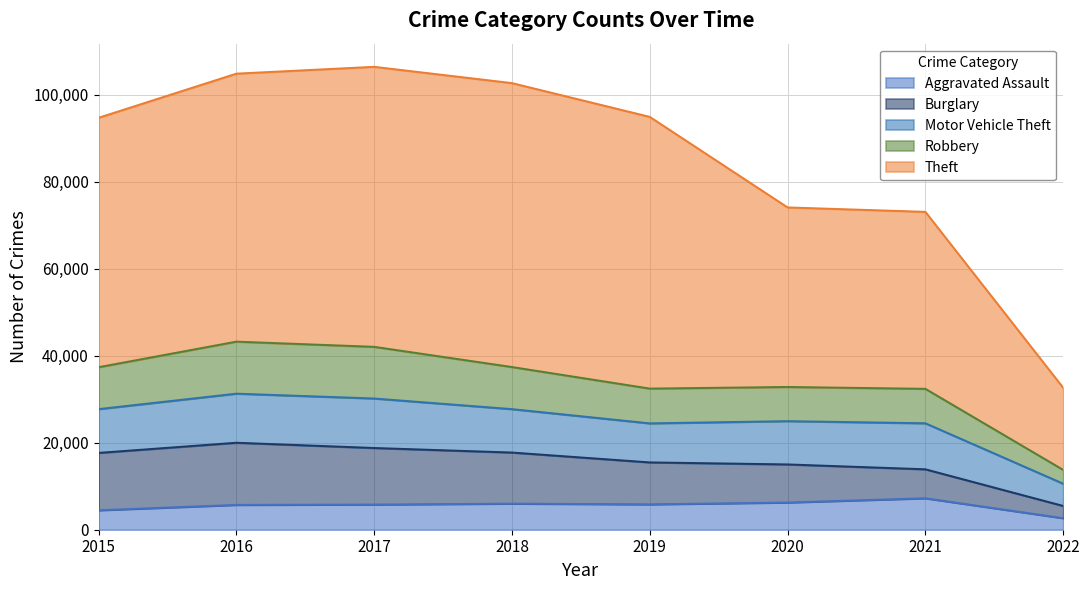

The value of Theft at 2017 is 56090. True or false?

False